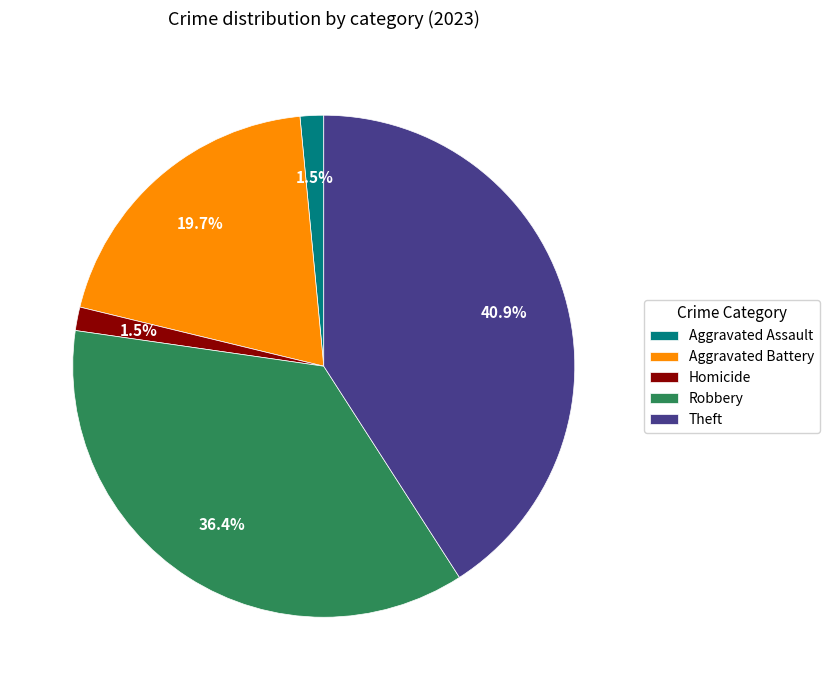

What is the largest slice in the pie chart?

Theft